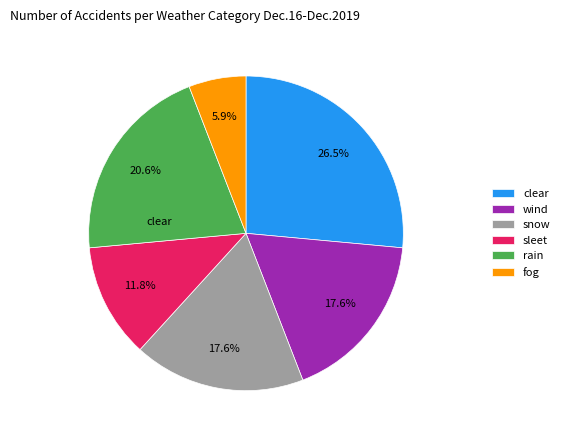

Which category has the biggest portion of the pie?

clear